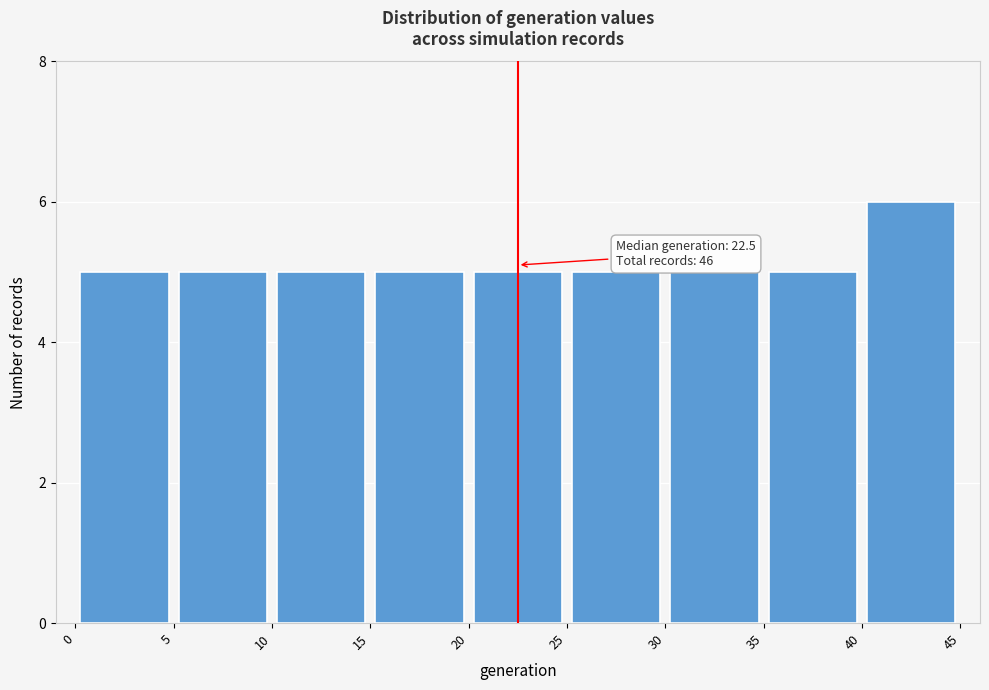

Over which range of the x-axis is the bar tallest?

40 to 45